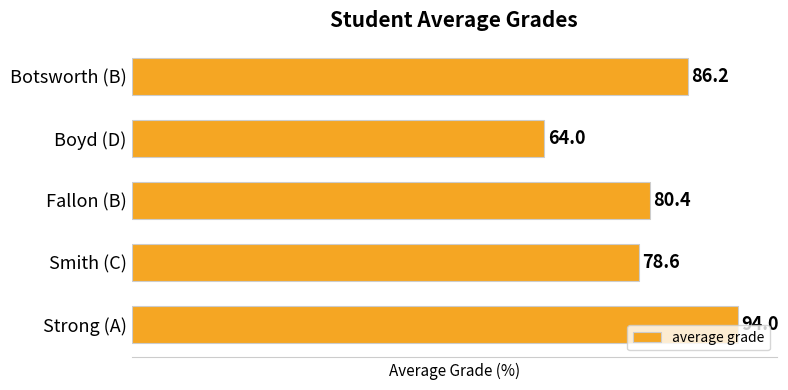

What is the ratio of the value at Strong (A) to the value at Smith (C)?

1.2